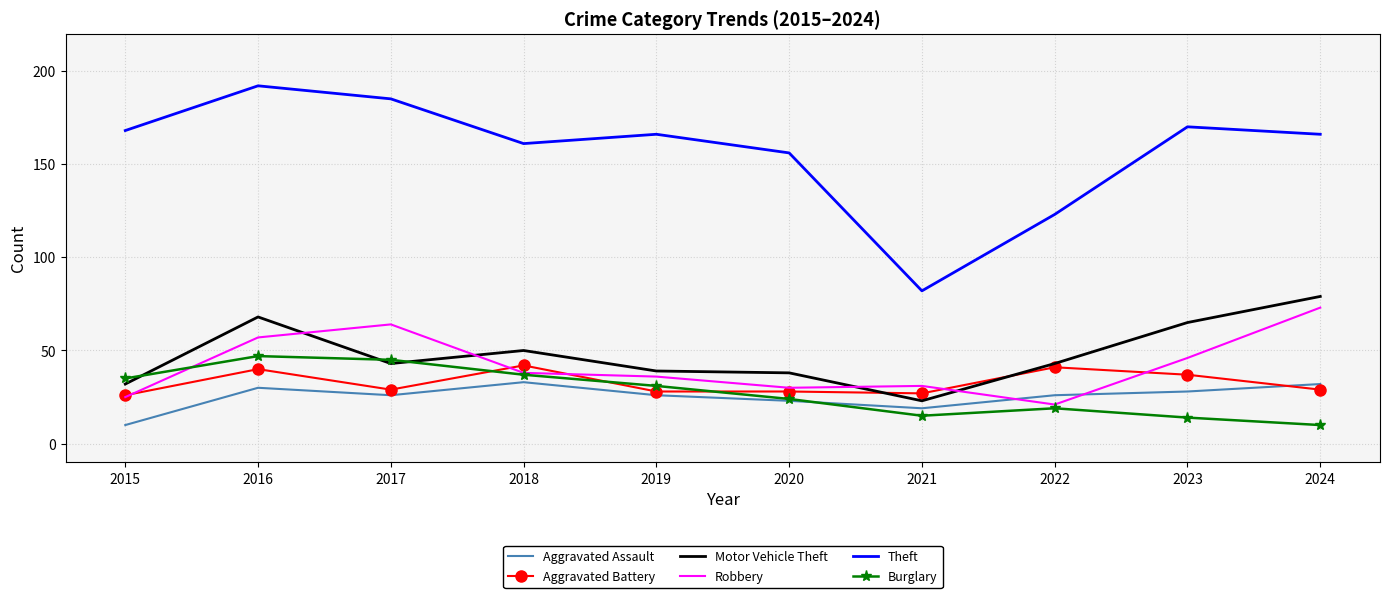

What is the approximate value of Aggravated Assault at 2016, to the nearest 5?

30